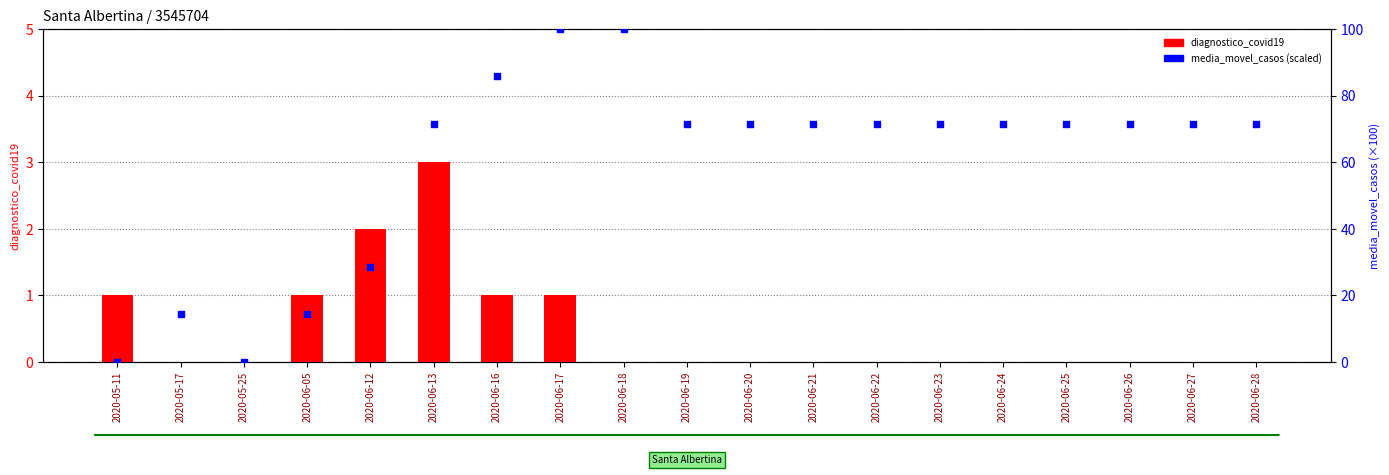

Which series contains the lowest Y value?

diagnostico_covid19